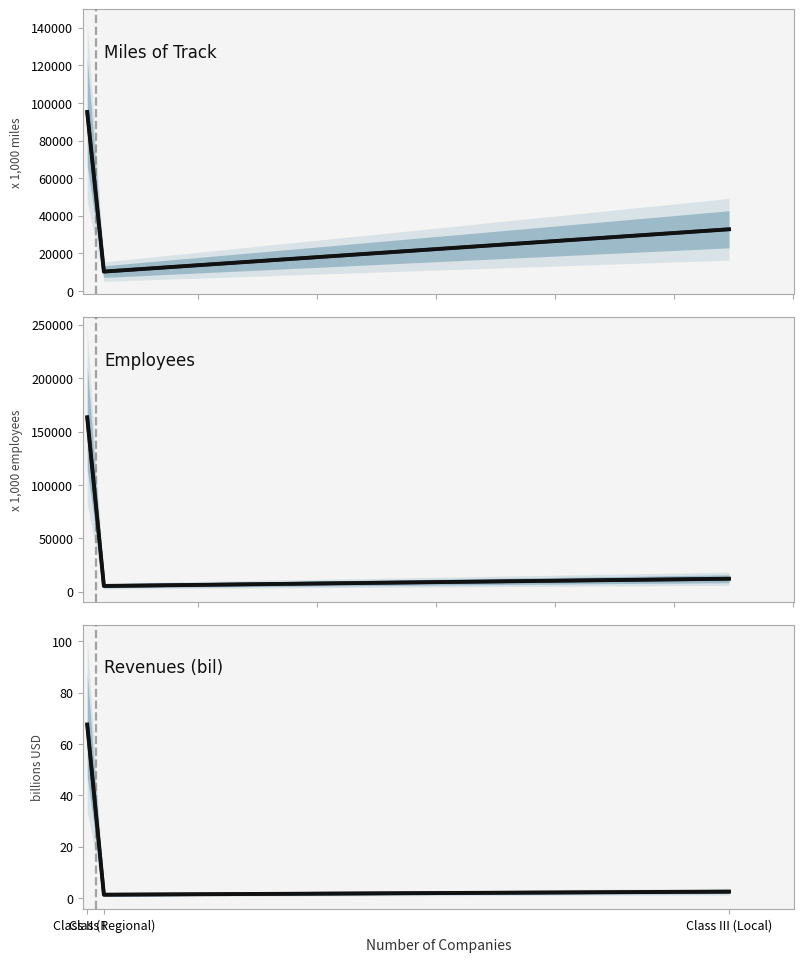

Which label corresponds to the largest value in the chart?

Class I